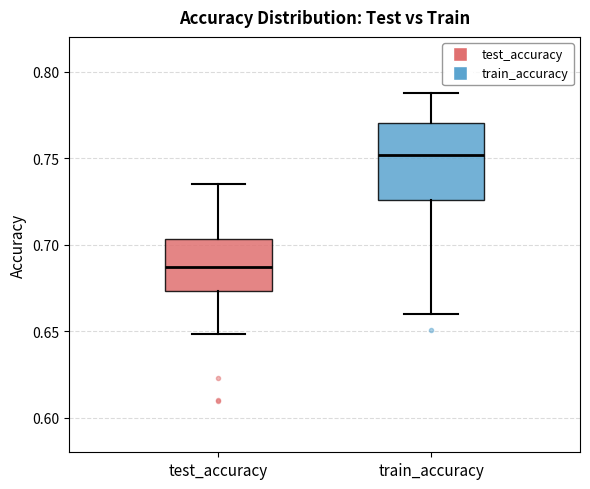

Where does the lower whisker of the box for test_accuracy end on the y-axis? The values are not printed on the chart, so give them approximately, as read against the axis.

0.650